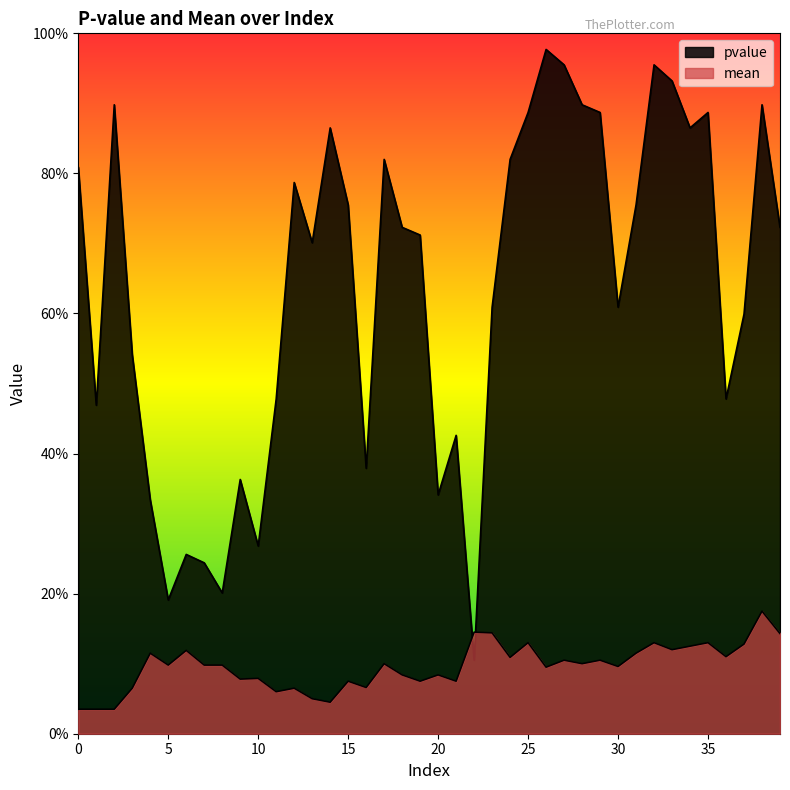

What is the sum of the pvalue values at 22 and 6?

0.4